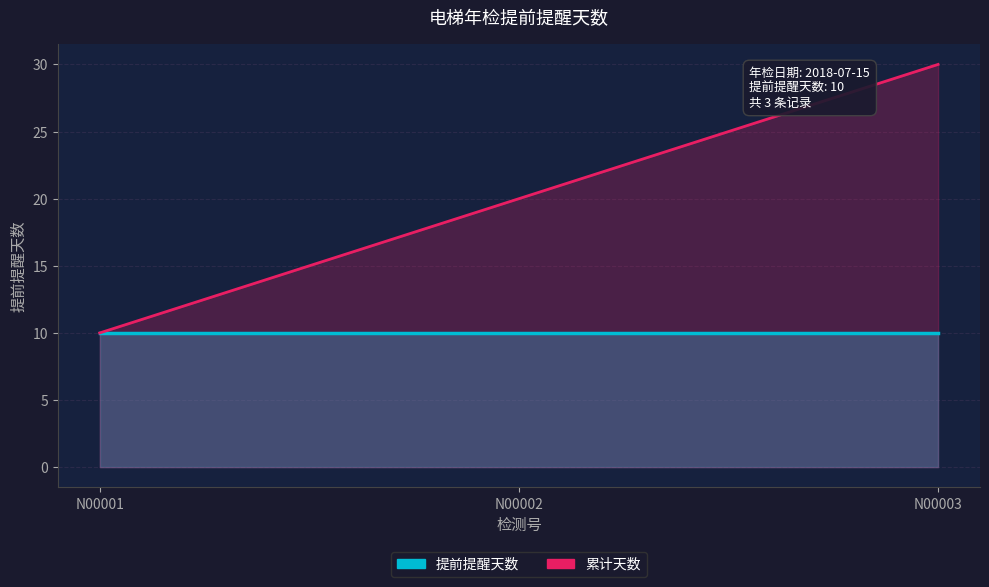

At N00003, list the series in order from smallest to largest.

提前提醒天数, 累计天数